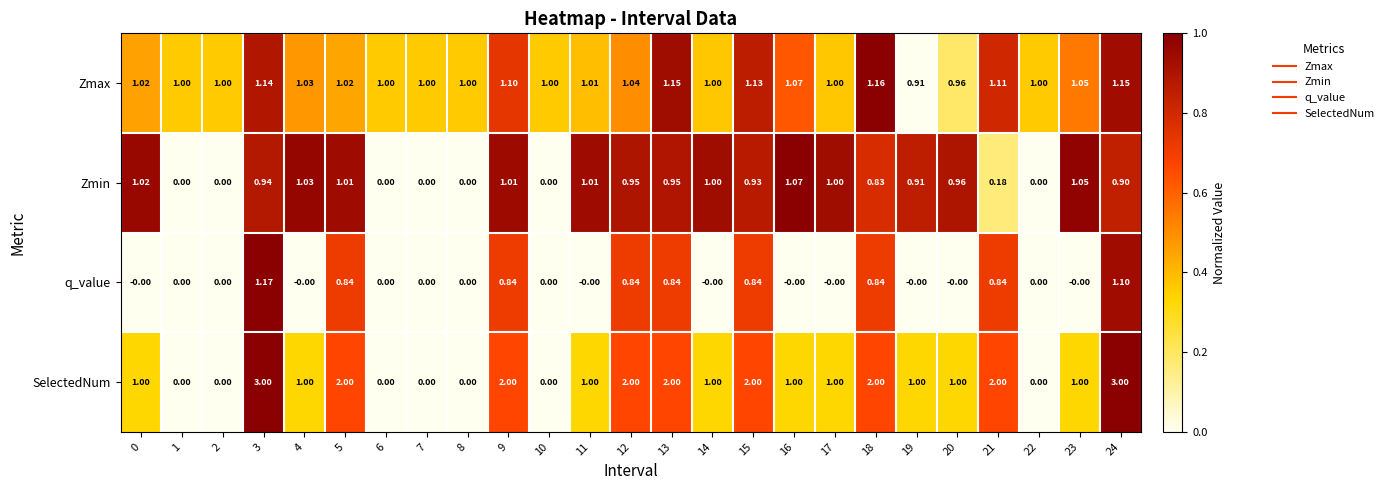

List the series in order of their peak value, highest first.

SelectedNum, q_value, Zmax, Zmin